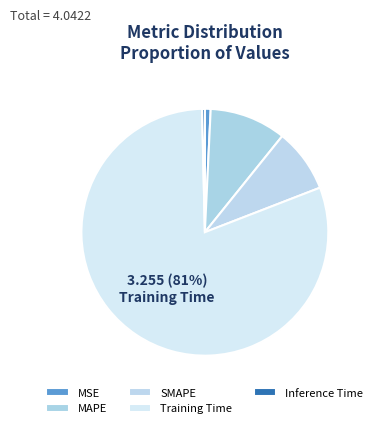

To the nearest percent, what portion does Training Time represent?

81%